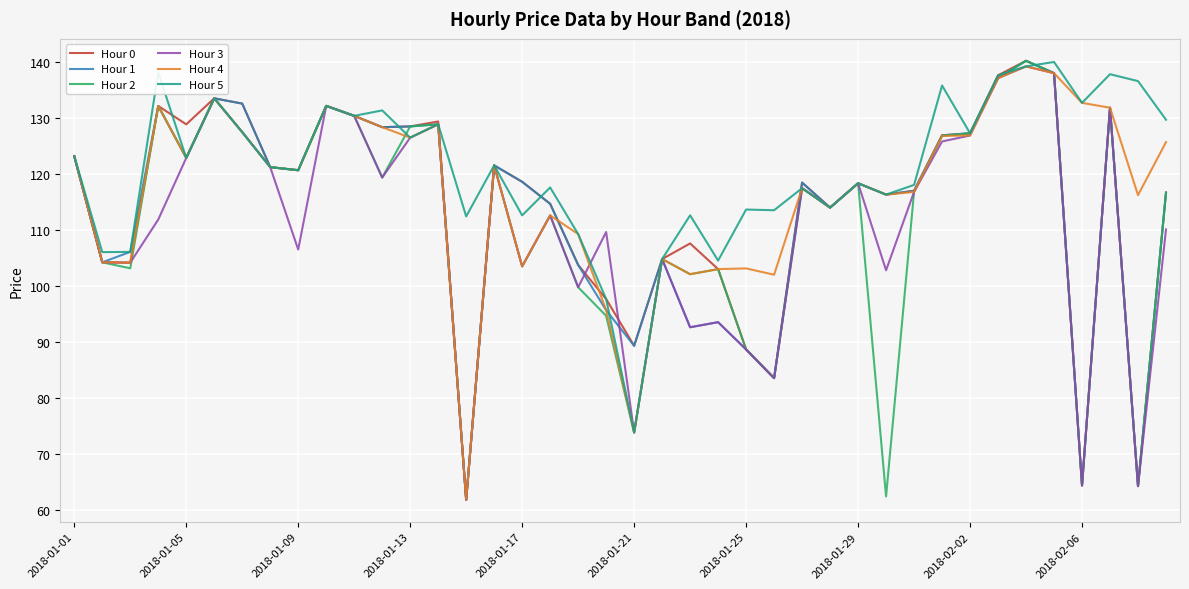

What is the highest value of the Hour 2 series?

140.2